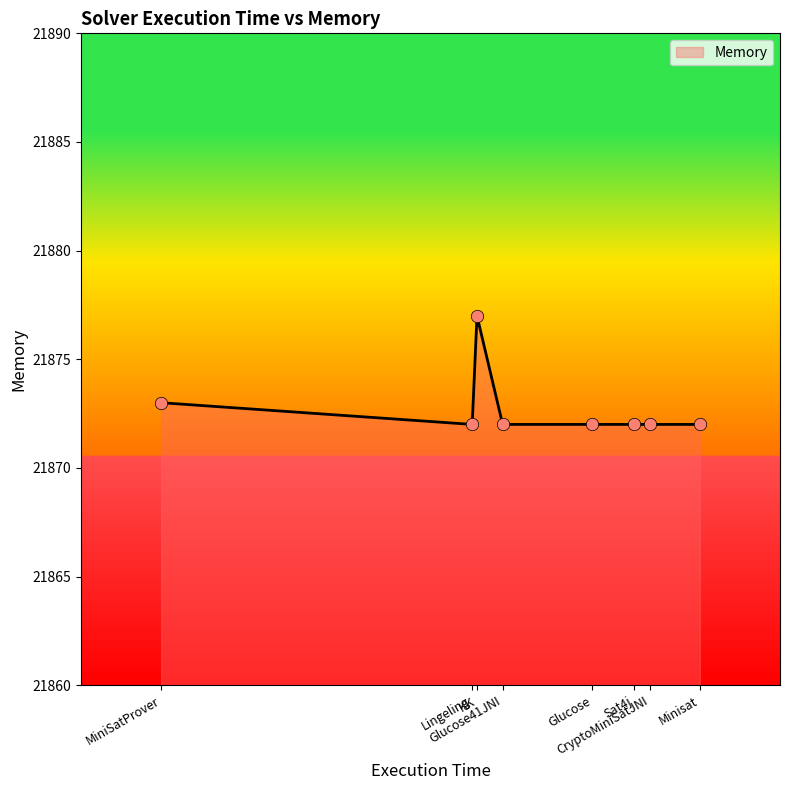

What is the minimum value shown in the chart?

21872